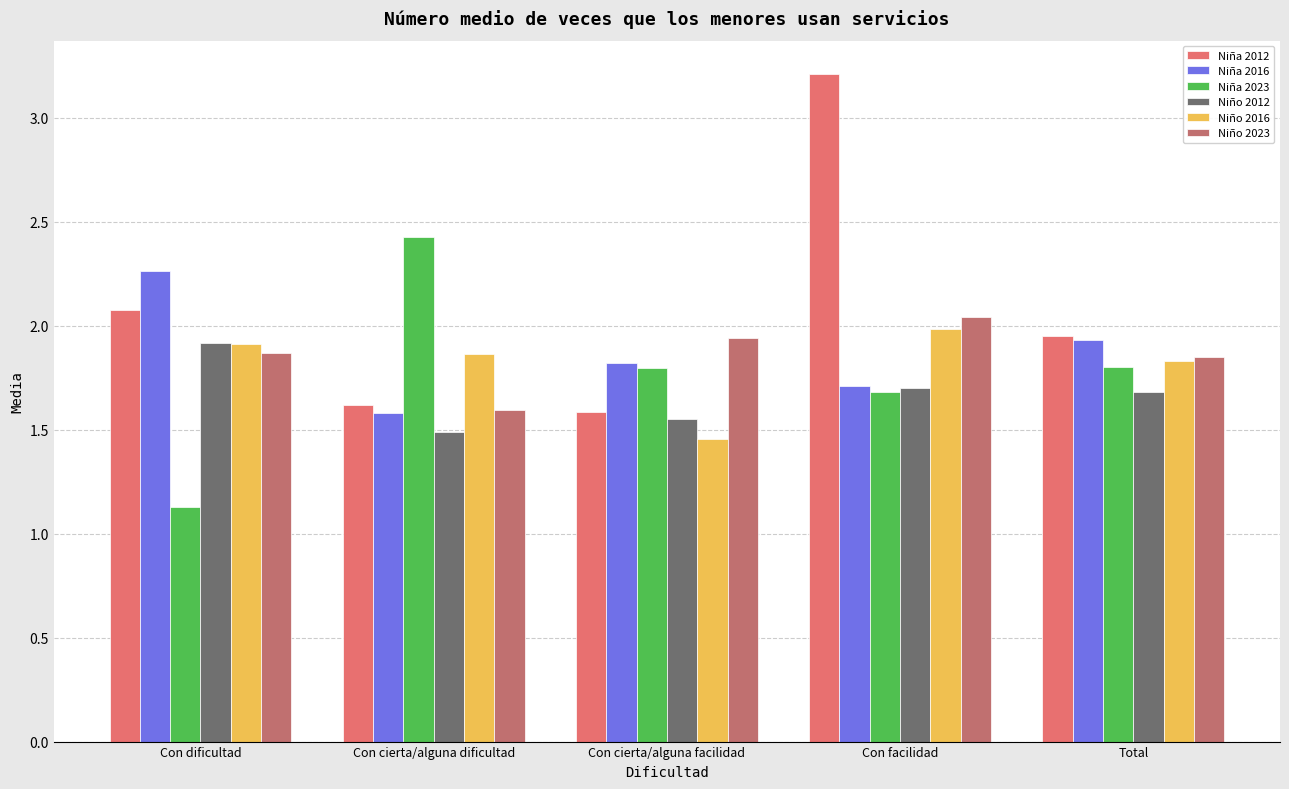

What is the sum of all Niña 2023 values?

8.8